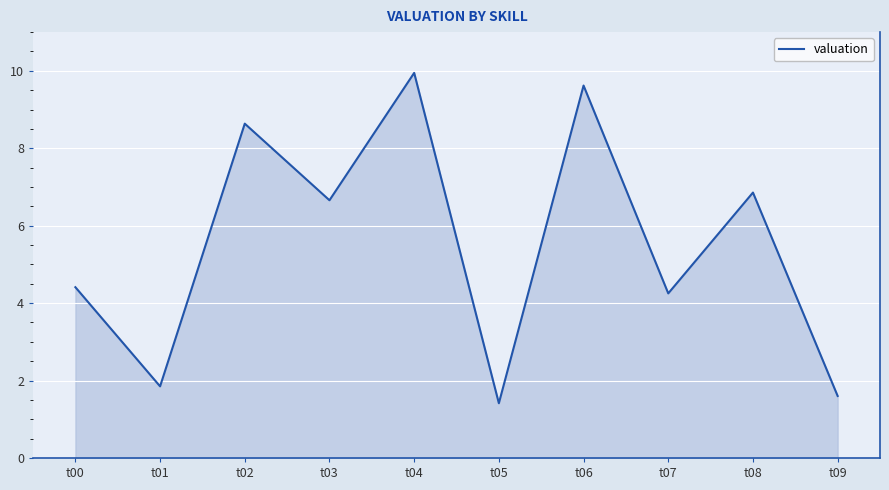

Rank the categories by value from lowest to highest.

t05, t09, t01, t07, t00, t03, t08, t02, t06, t04